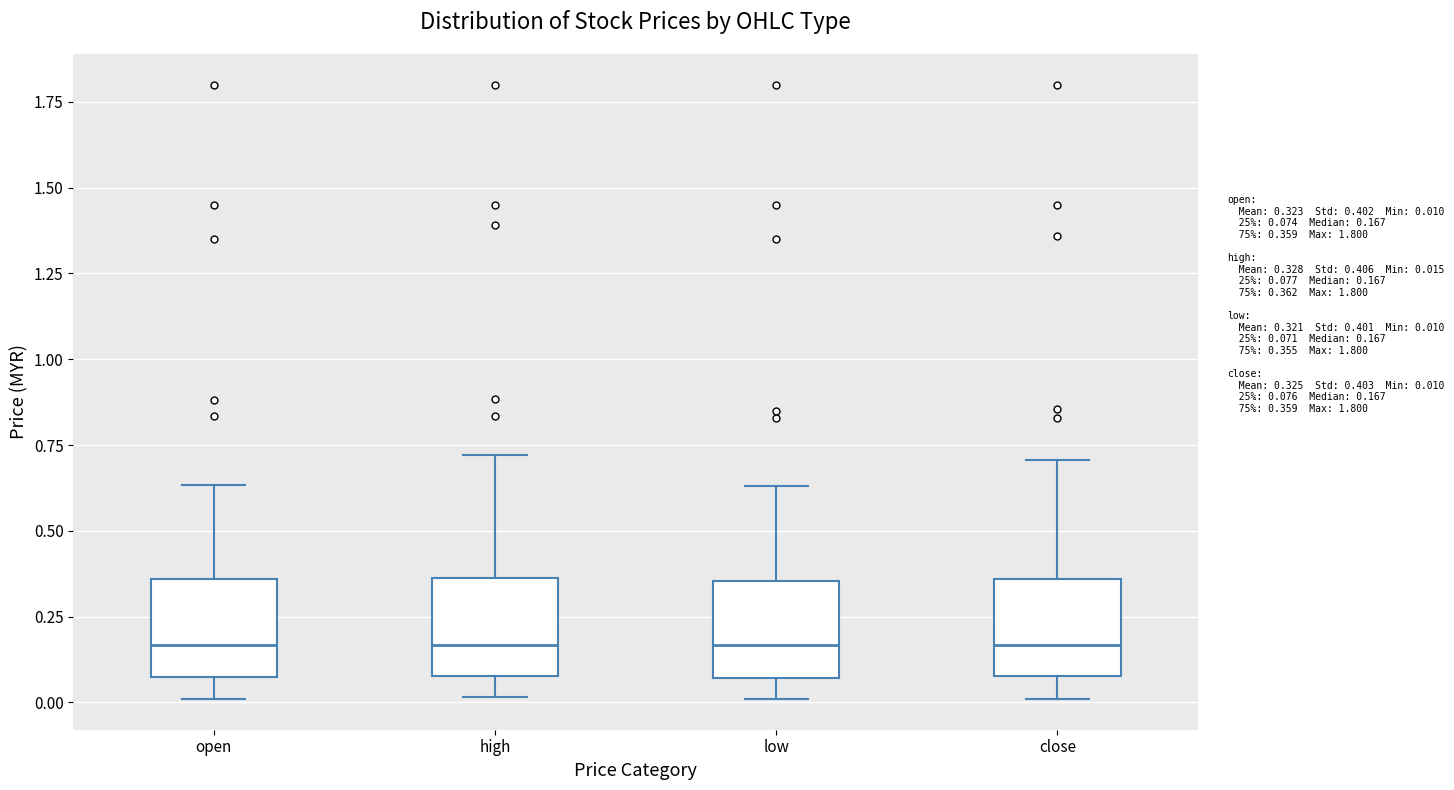

Reading left to right, transcribe this box plot: for each box, give where its median line is, the range the box spans, and where its two whiskers end, as read against the y-axis. The values are not printed on the chart, so give them approximately, as read against the axis.

open: median 0.15, box 0.05 to 0.35, whiskers 0.00 to 0.65
high: median 0.15, box 0.10 to 0.35, whiskers 0.00 to 0.70
low: median 0.15, box 0.05 to 0.35, whiskers 0.00 to 0.65
close: median 0.15, box 0.10 to 0.35, whiskers 0.00 to 0.70